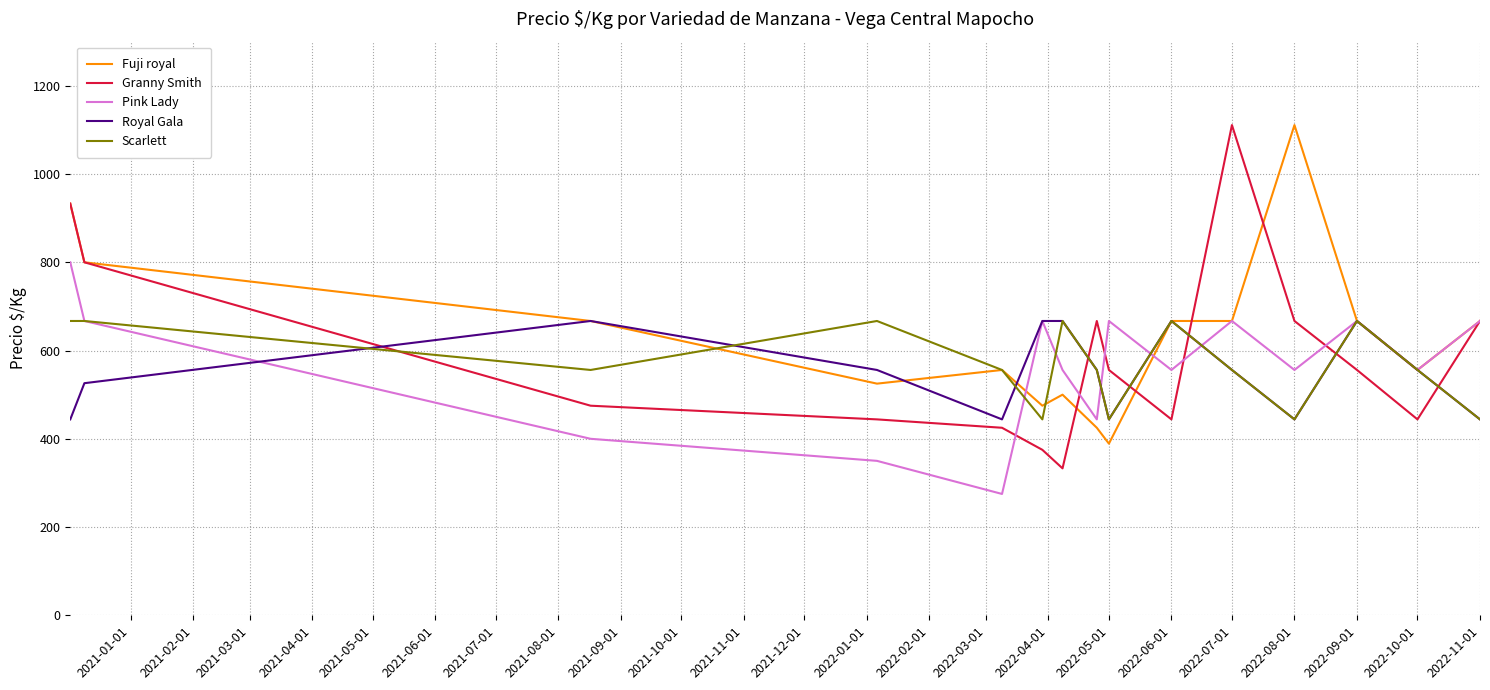

What is the maximum value for Pink Lady?

800